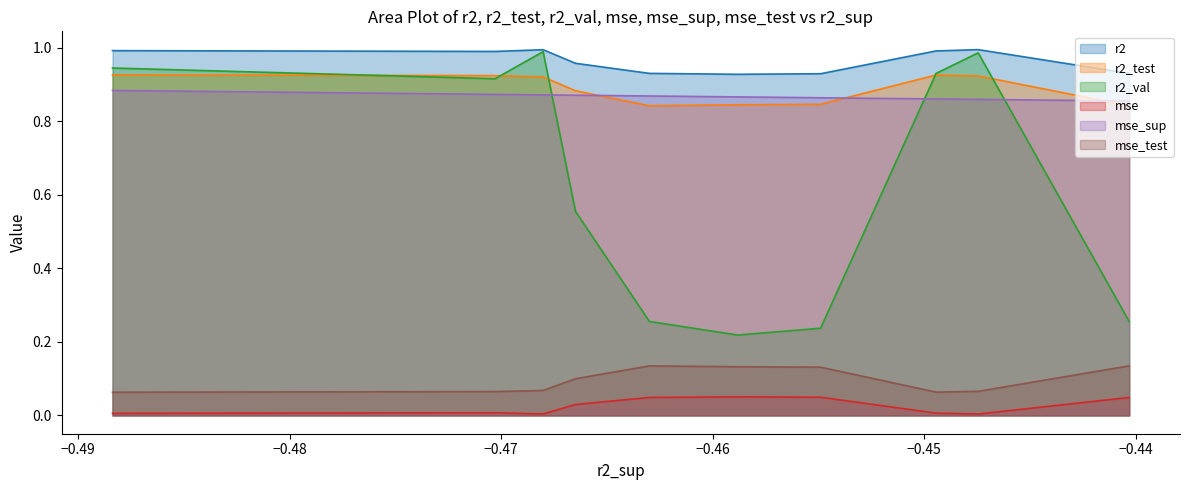

At how many categories does at least one series exceed 0?

10